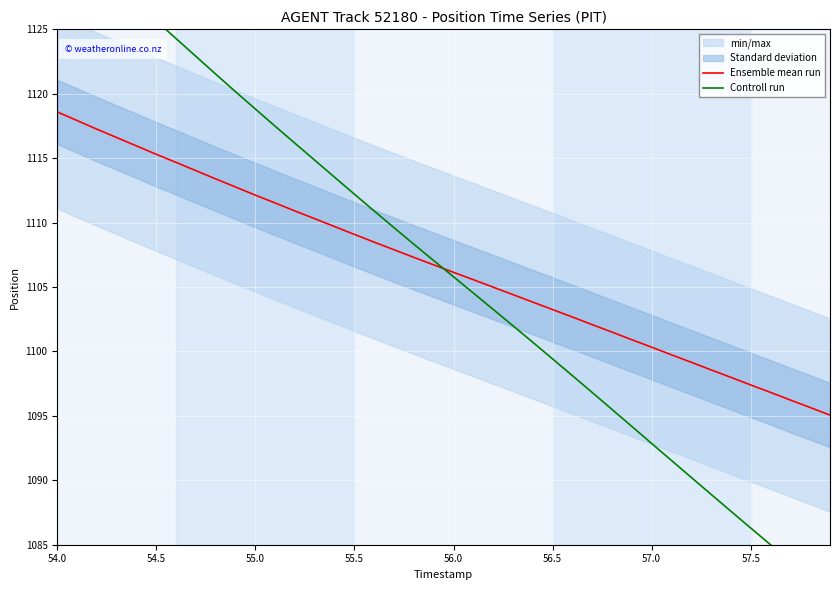

Does the chart display data point markers on the line(s)?

No